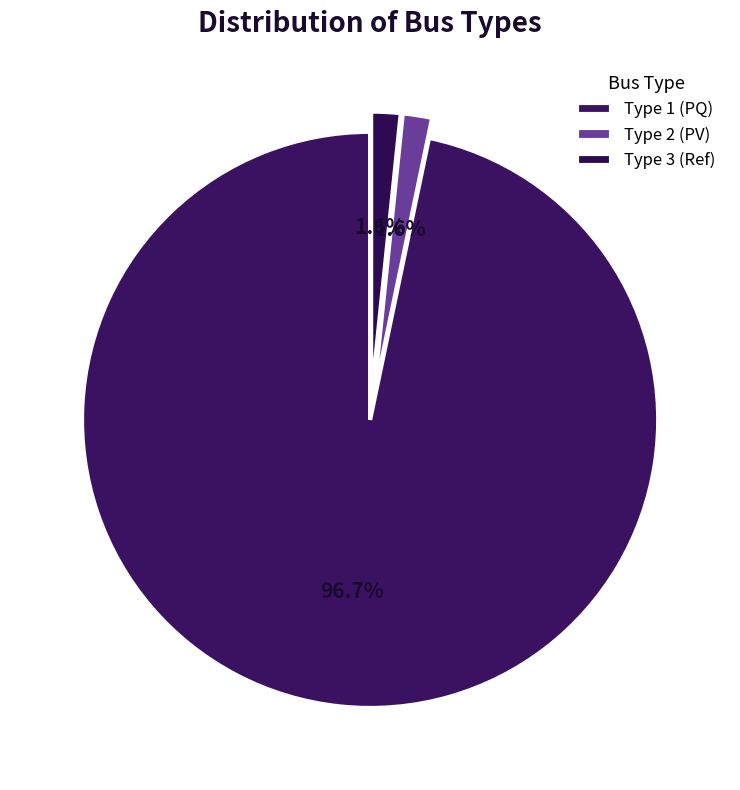

To the nearest percent, what is the difference between the largest and smallest slice percentages?

95%